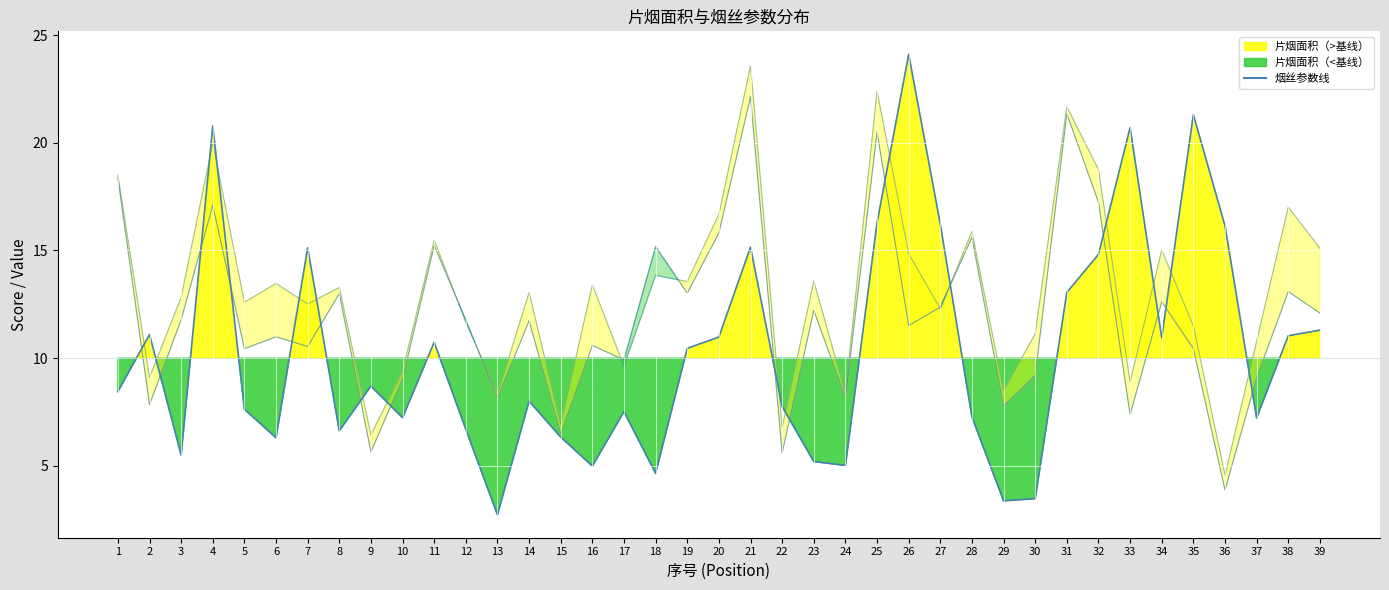

Reading left to right, extract all data points from this chart.

1=18.4	2=7.8	3=11.8	4=17.1	5=10.4	6=11.0	7=10.5	8=13.0	9=5.7	10=9.0	11=15.2	12=11.8	13=8.1	14=11.7	15=6.5	16=10.6	17=9.9	18=15.2	19=13.0	20=15.8	21=22.1	22=5.6	23=12.2	24=8.2	25=20.5	26=11.5	27=12.4	28=15.6	29=7.8	30=9.2	31=21.4	32=17.2	33=7.4	34=12.6	35=10.4	36=3.9	37=9.1	38=13.1	39=12.1